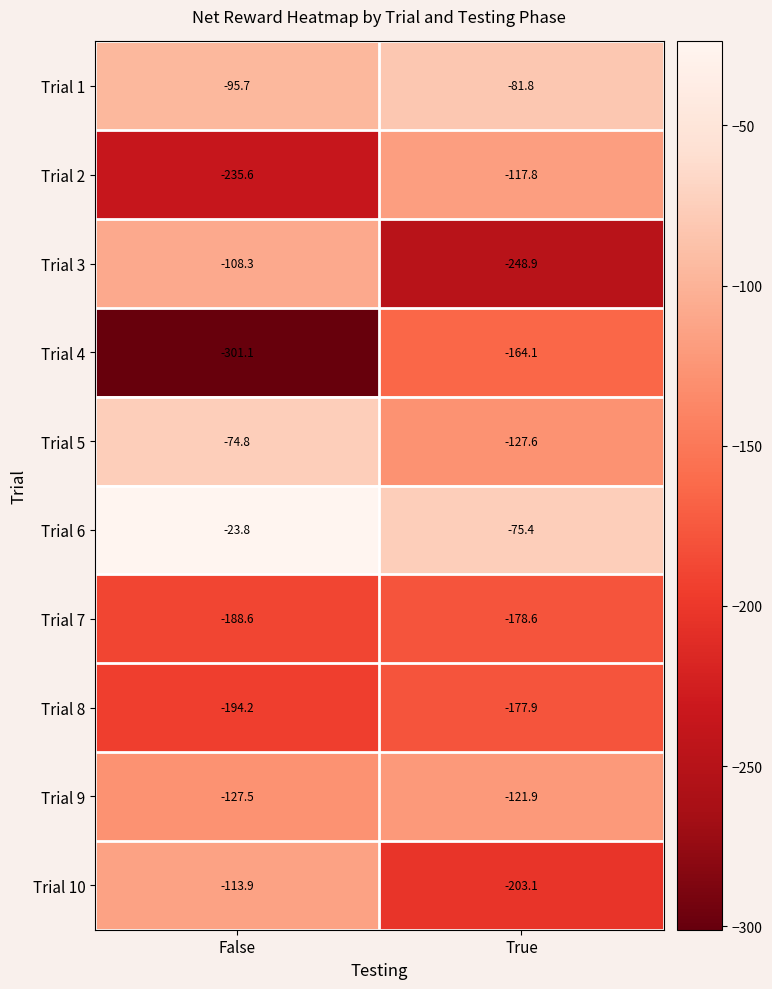

How many categories are shown in the chart?

2